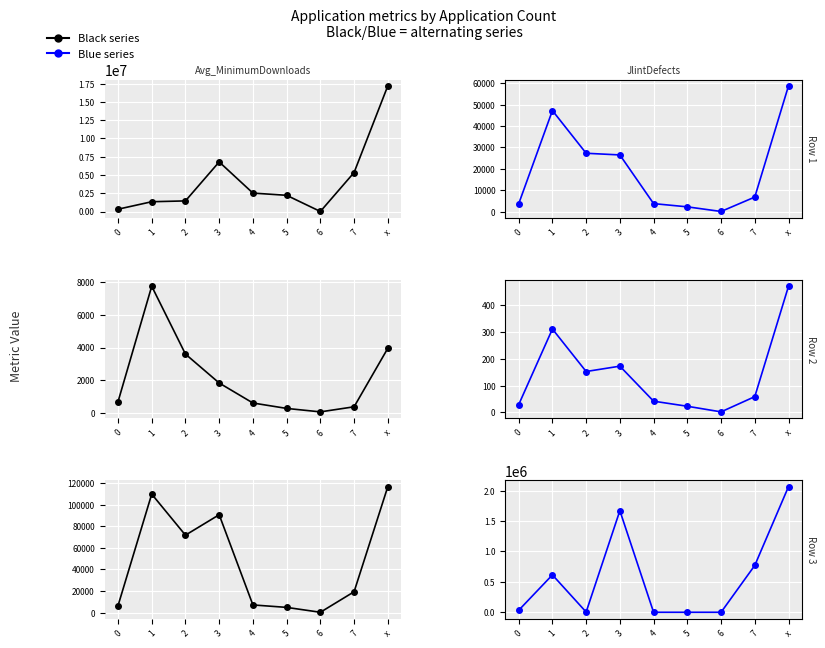

Which label corresponds to the smallest value in the chart?

6